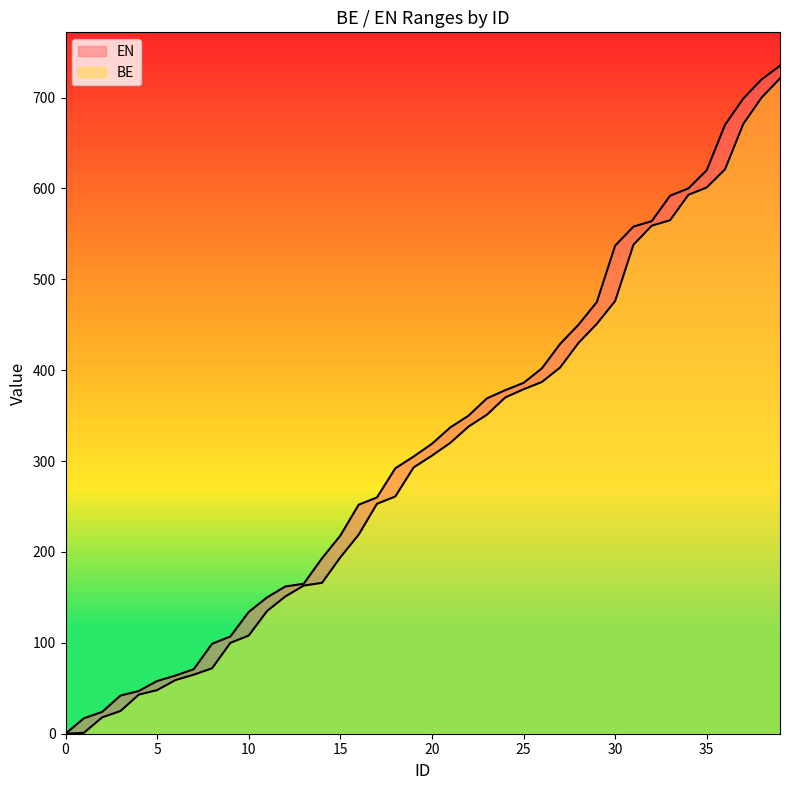

Does the chart have visible grid lines?

No